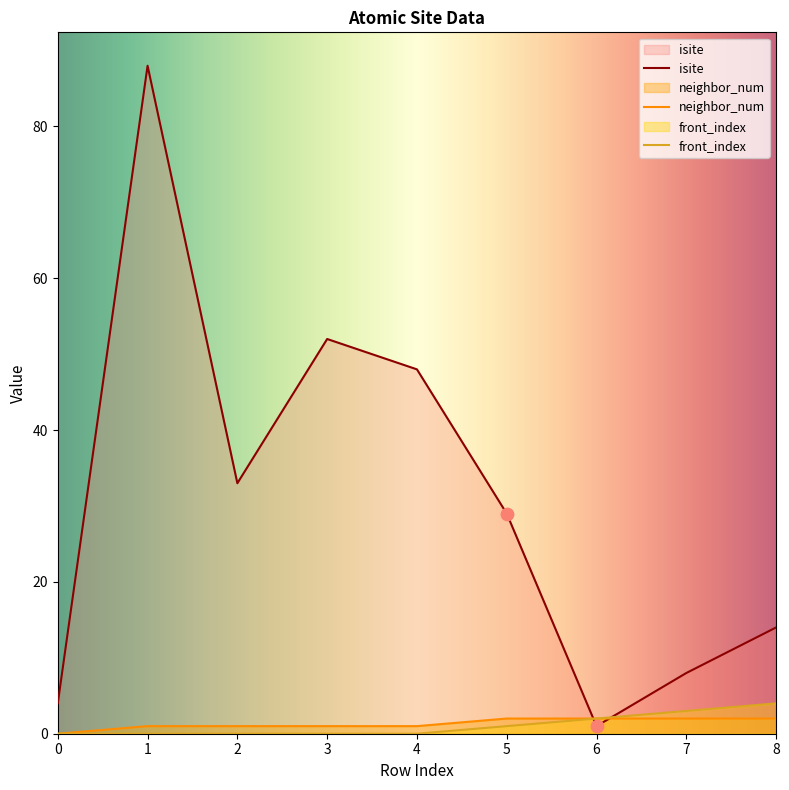

Which series has the largest total across all categories?

isite